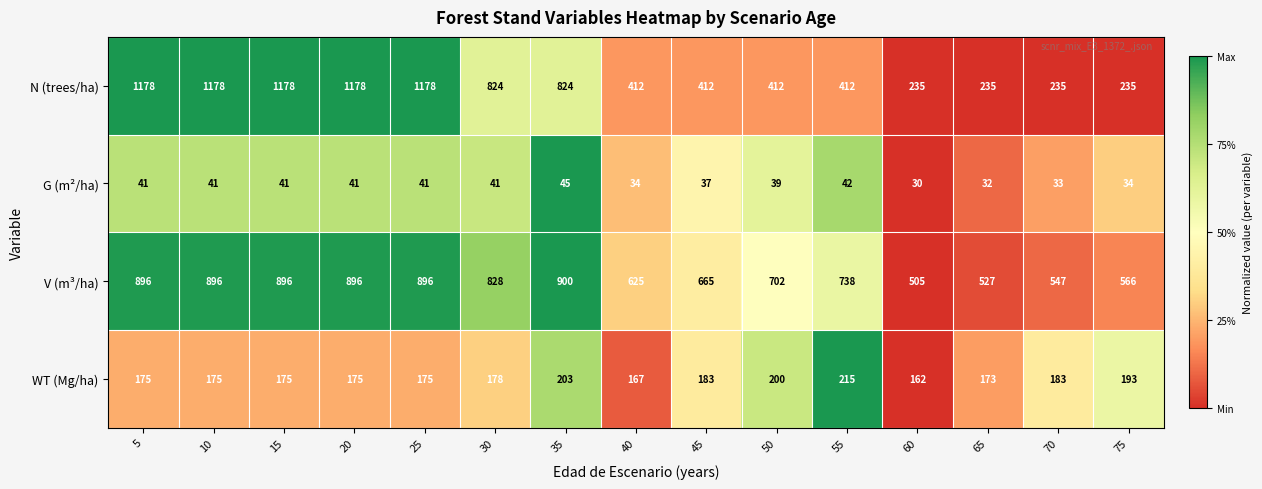

True or false: WT (Mg/ha) has a value of 305 at 25.

False